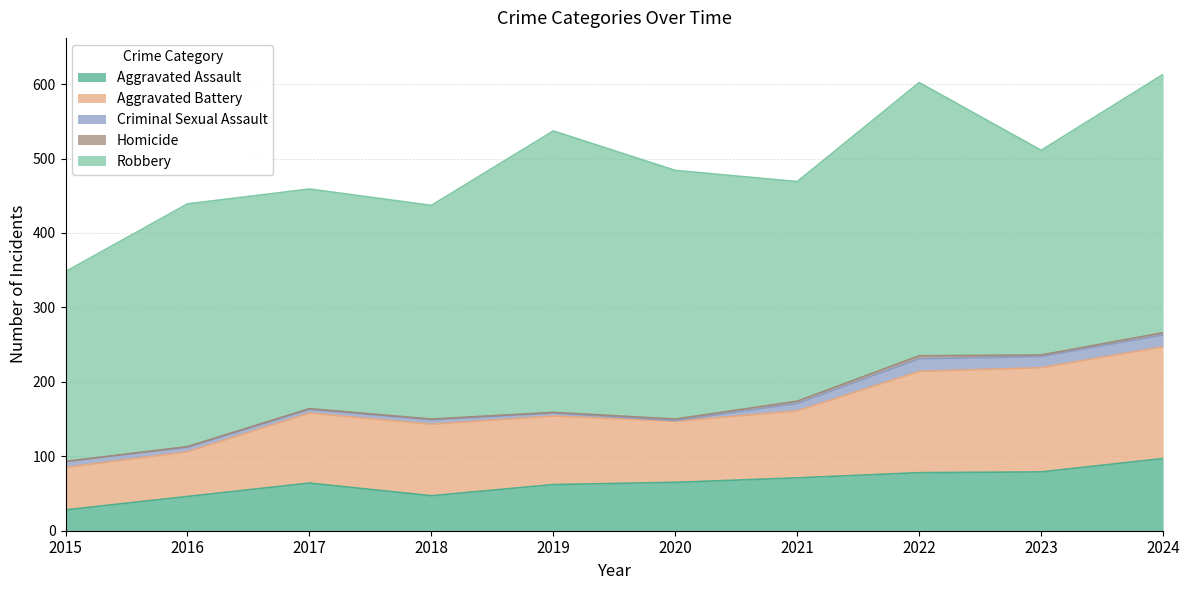

True or false: Aggravated Battery and Aggravated Assault intersect in this chart.

False